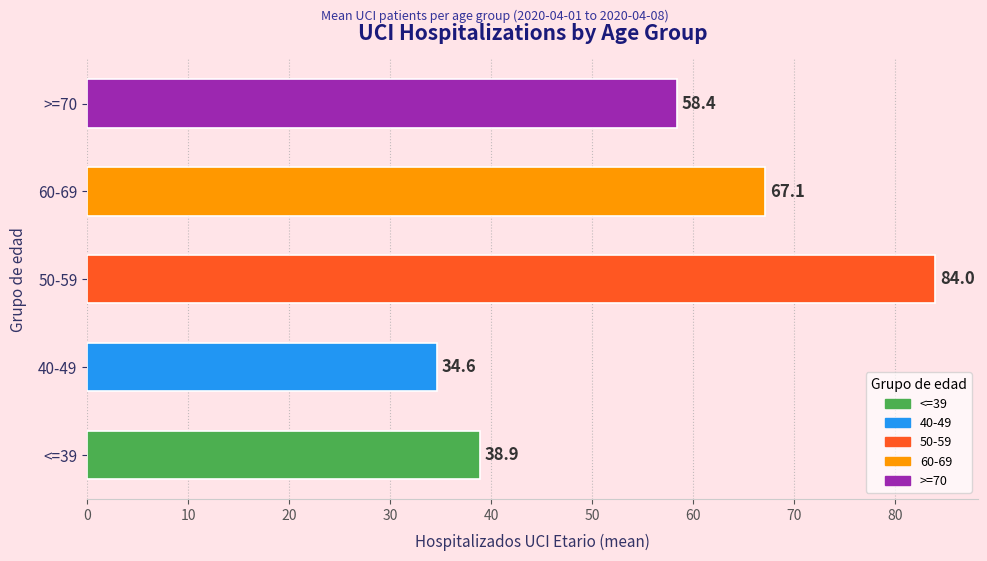

Reading bottom to top, extract all data points from this chart.

<=39=38.9	40-49=34.6	50-59=84.0	60-69=67.1	>=70=58.4